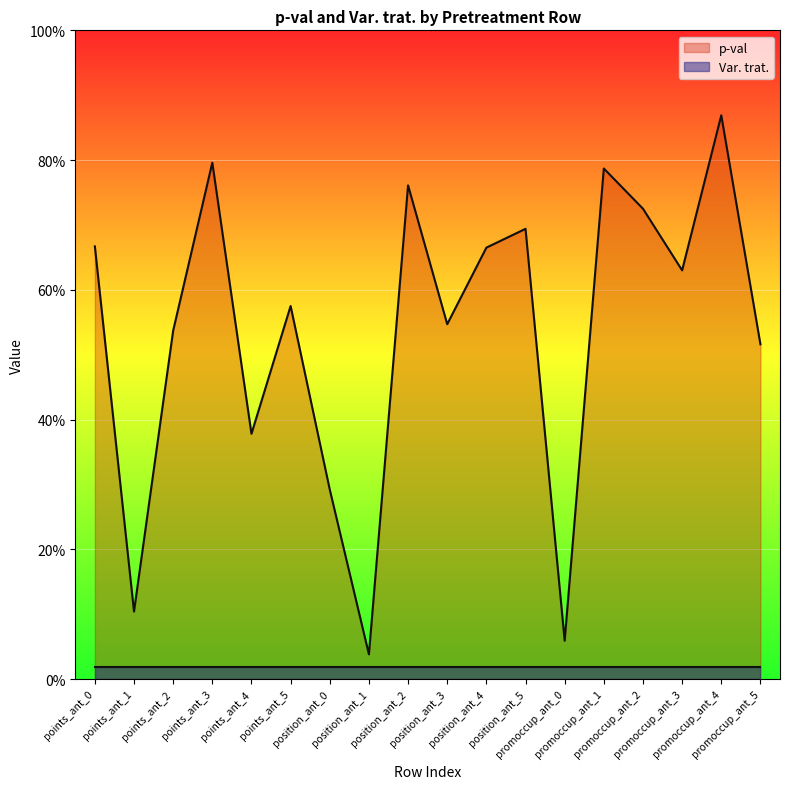

The chart shows a value of 0.5 at position_ant_2. True or false?

False